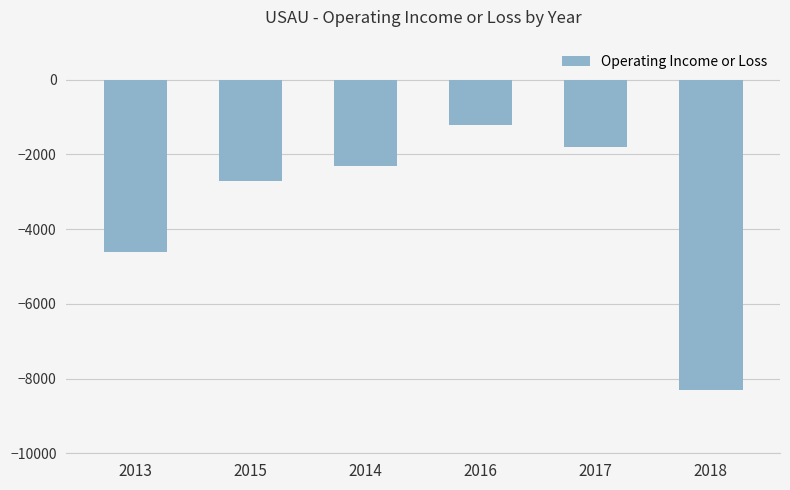

Reading left to right, what are all the values shown in this chart?

2013=-4600	2015=-2700	2014=-2300	2016=-1200	2017=-1800	2018=-8300